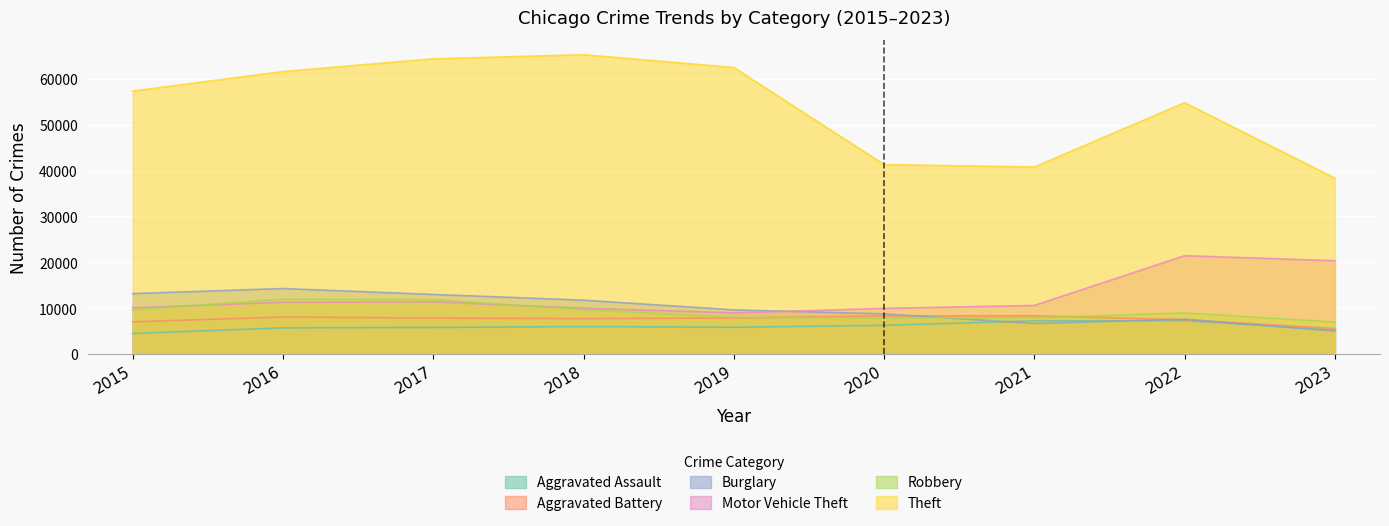

True or false: Aggravated Battery has more than 1 interior local peaks.

True